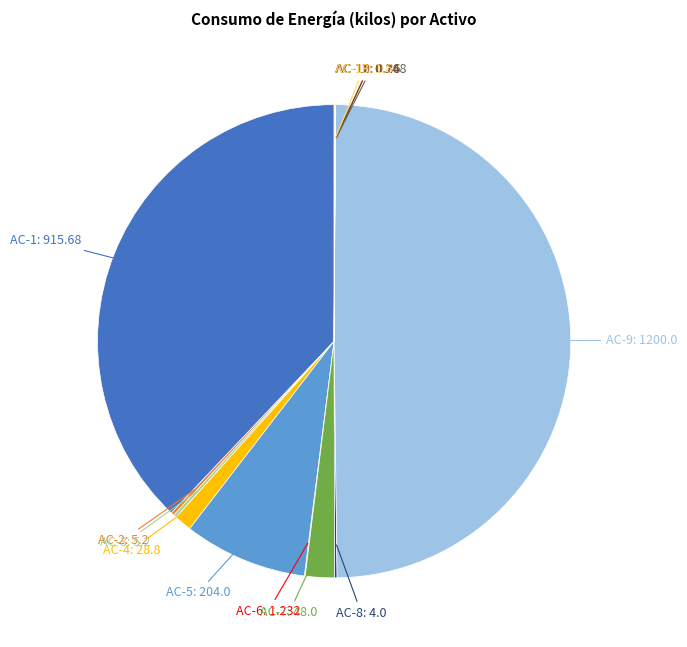

What is the smallest slice in the pie chart?

AC-12